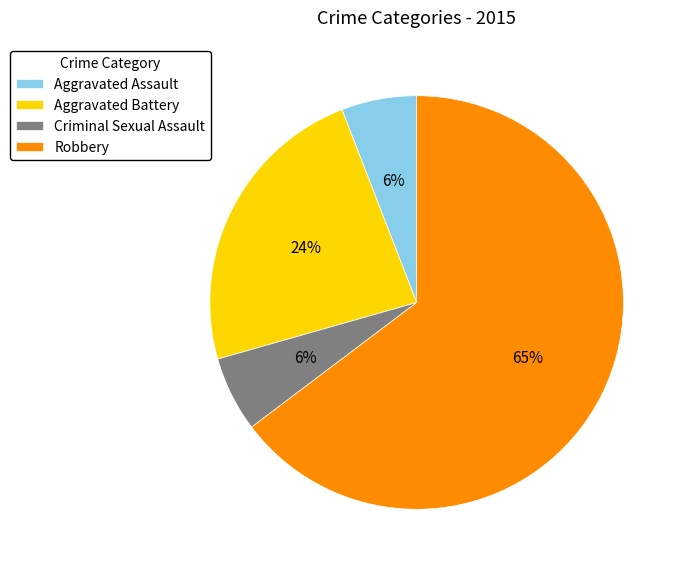

The Robbery slice represents 77% of the pie. True or false?

False